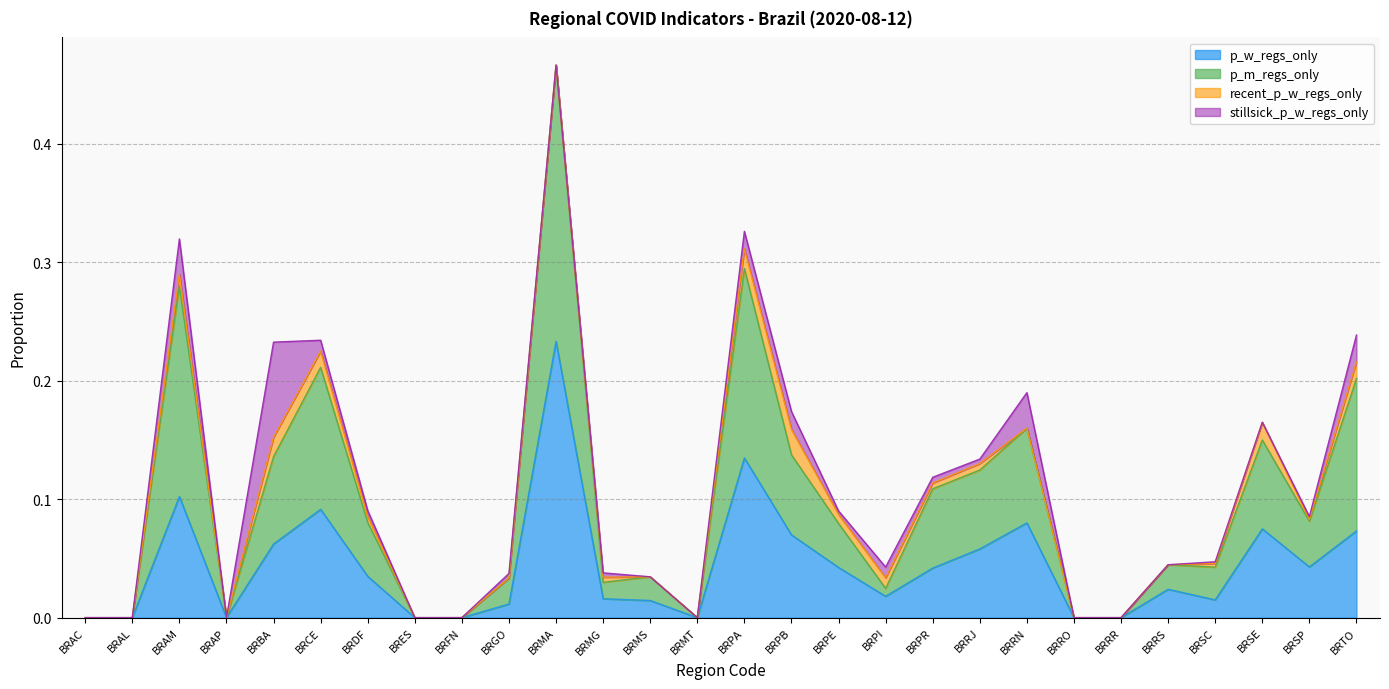

What is the label of the 28th point from the right?

BRAC